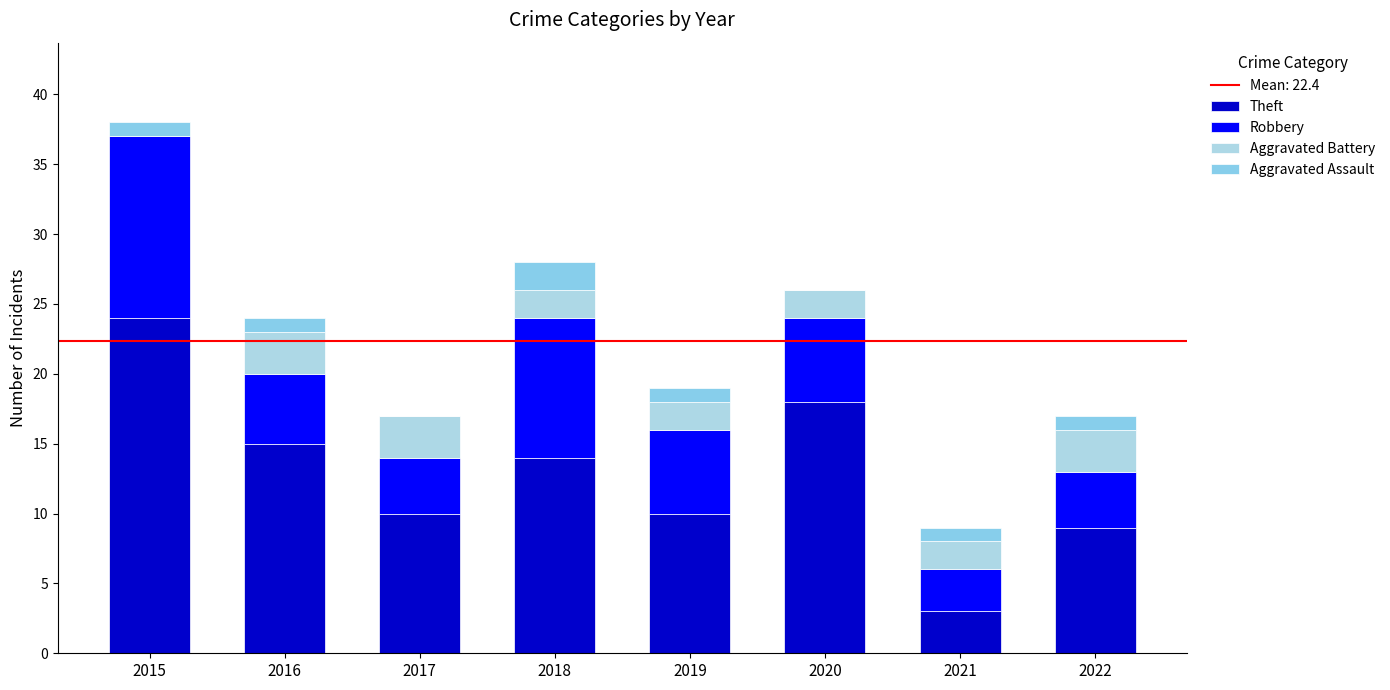

At which category is the sum across all series the highest?

2015